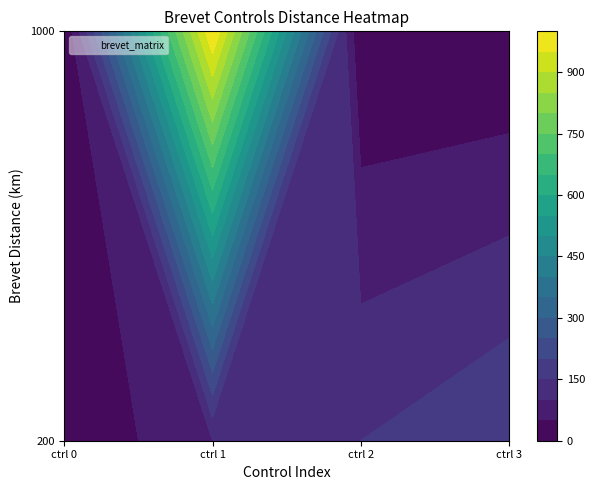

True or false: 1000 has a value of 1000 at controls/1/km.

True